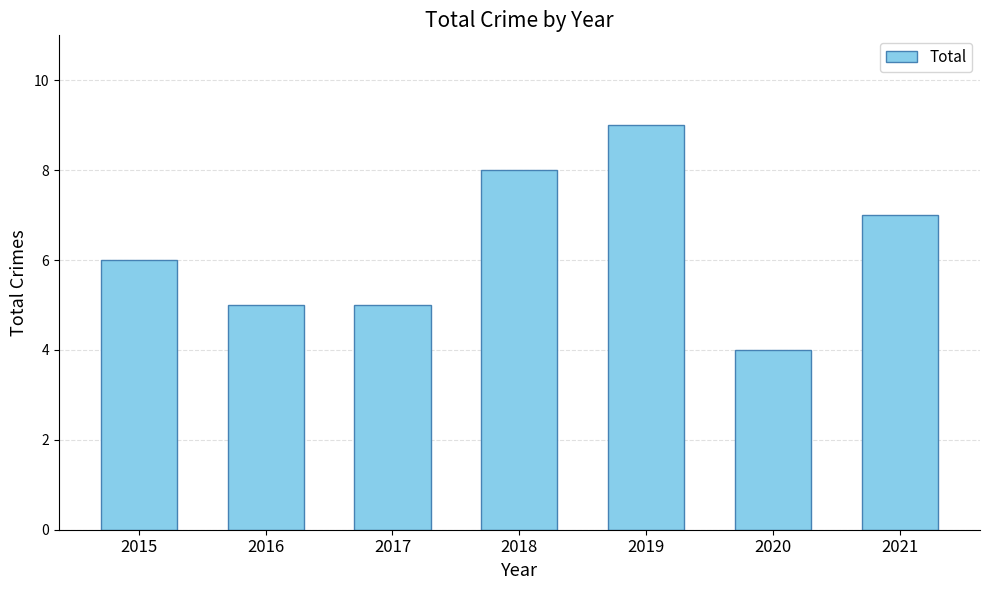

At which category does the chart reach its minimum across all series?

2020